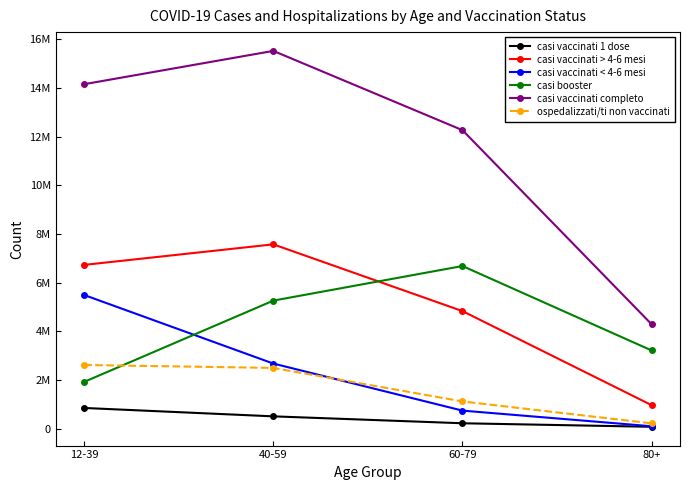

Is this an area chart (filled region under the line)?

No